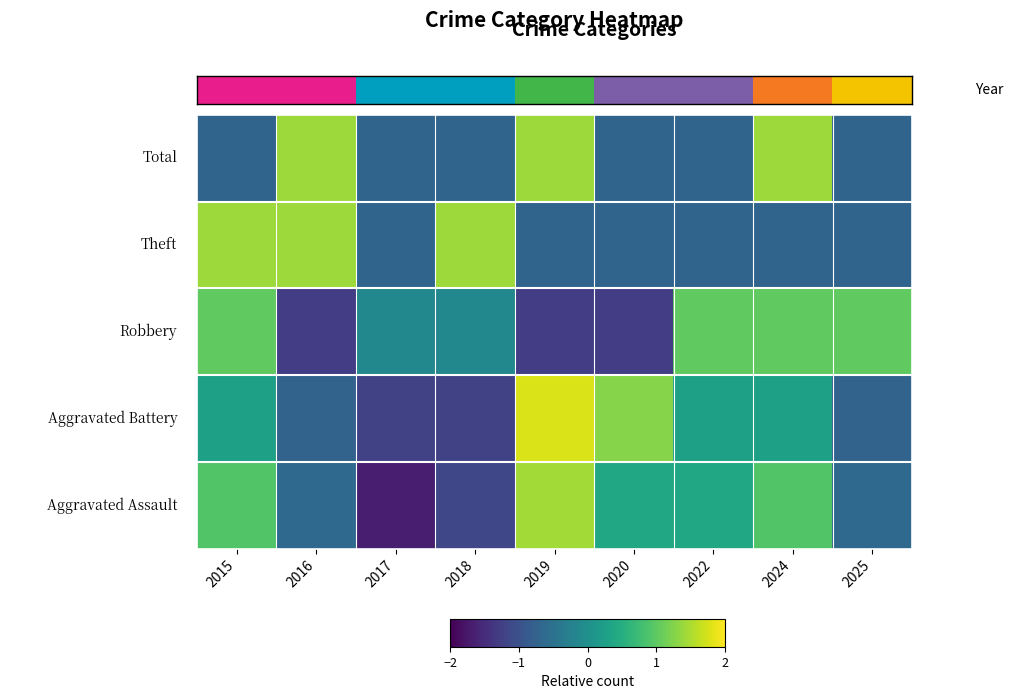

At how many categories does at least one series exceed 1?

8